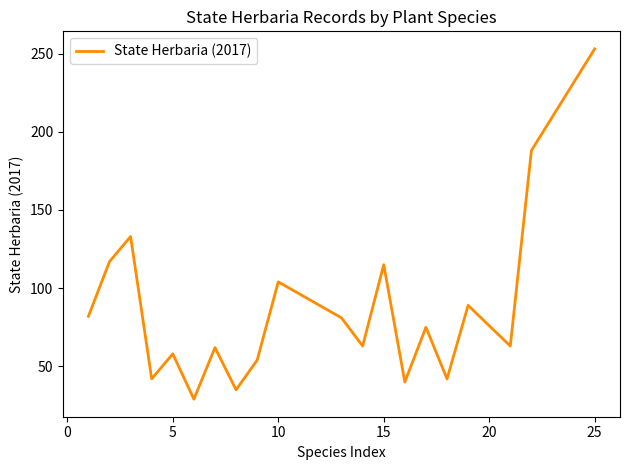

What is the smallest value displayed?

29